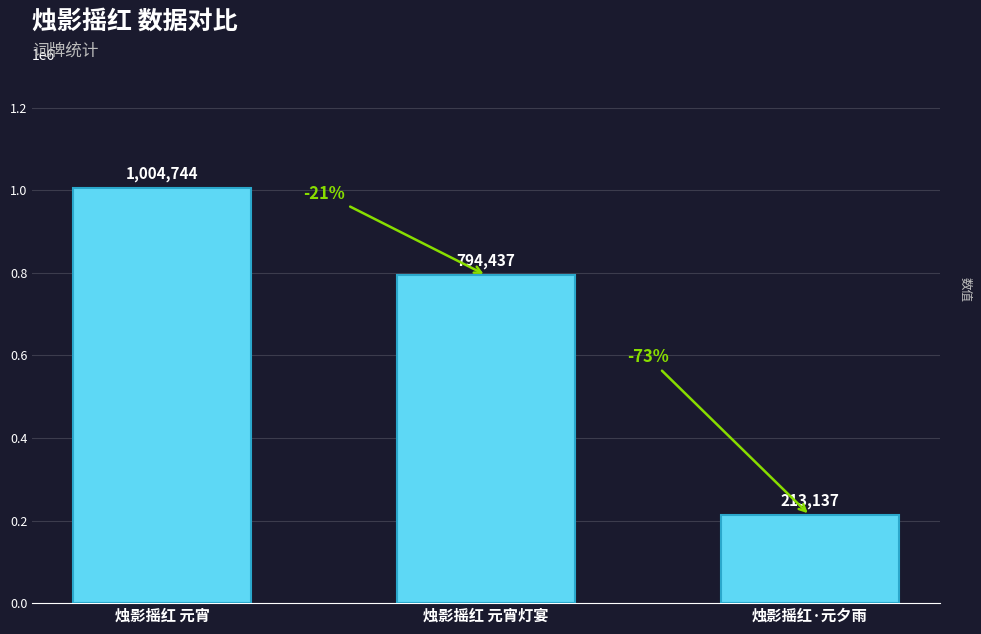

Rank the categories by value from lowest to highest.

烛影摇红·元夕雨, 烛影摇红 元宵灯宴, 烛影摇红 元宵